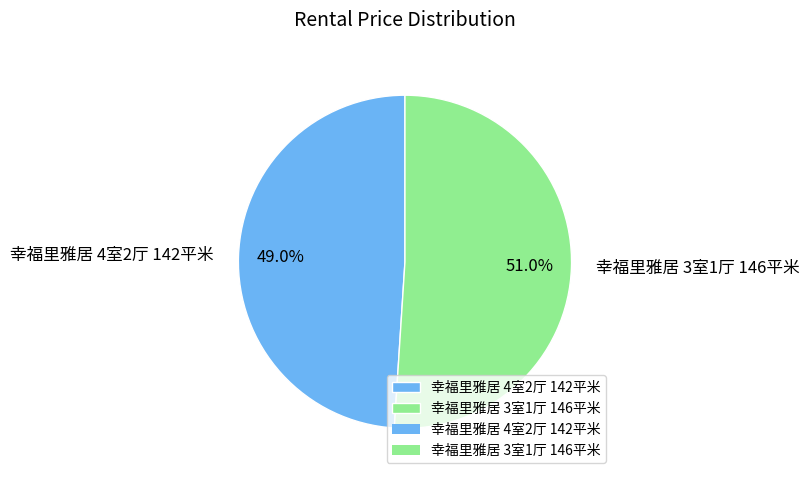

Count the number of slices in the pie.

2